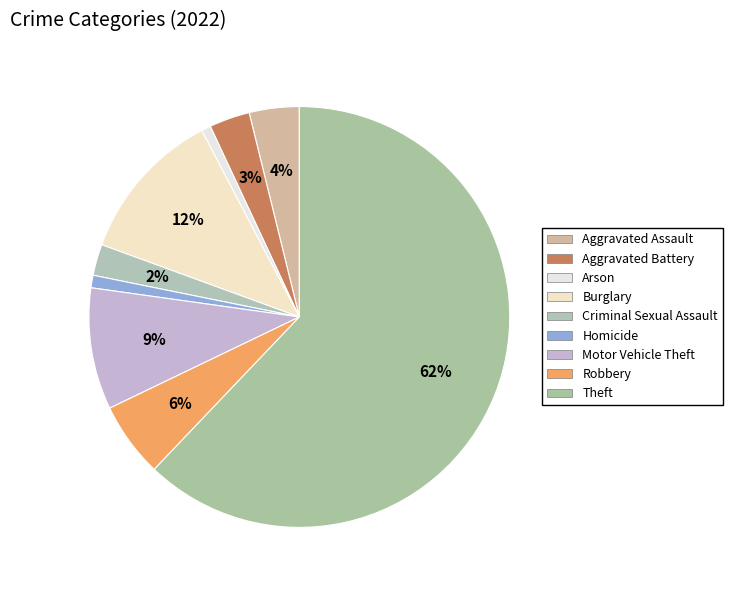

Which slice is the smallest?

Arson